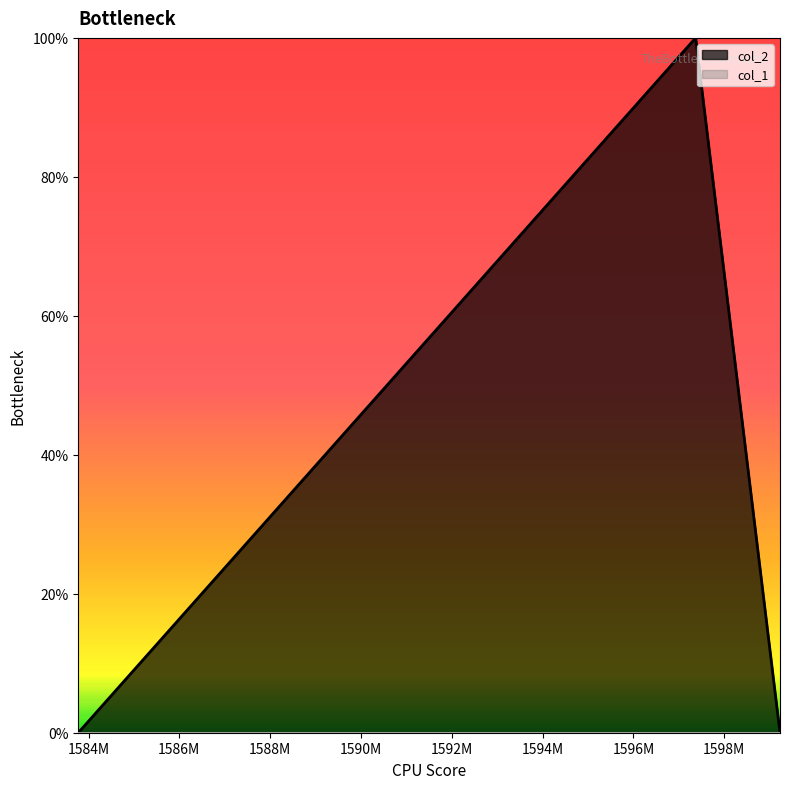

Does the chart display data point markers on the line(s)?

No